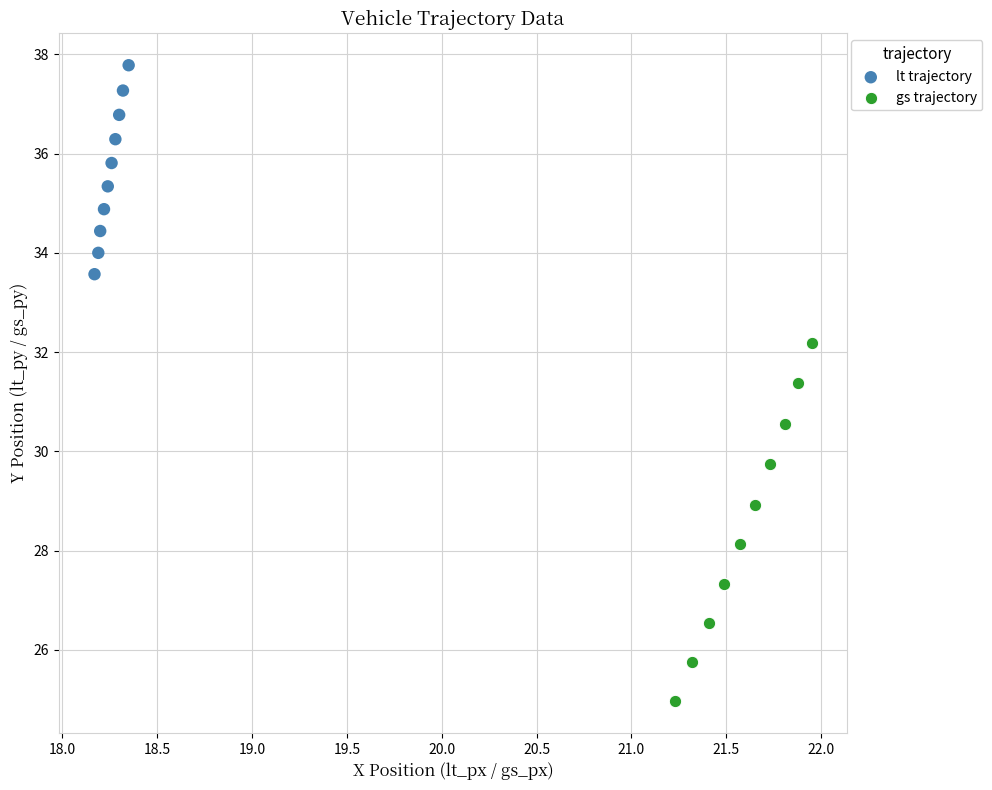

Which series contains the lowest Y value?

gs trajectory